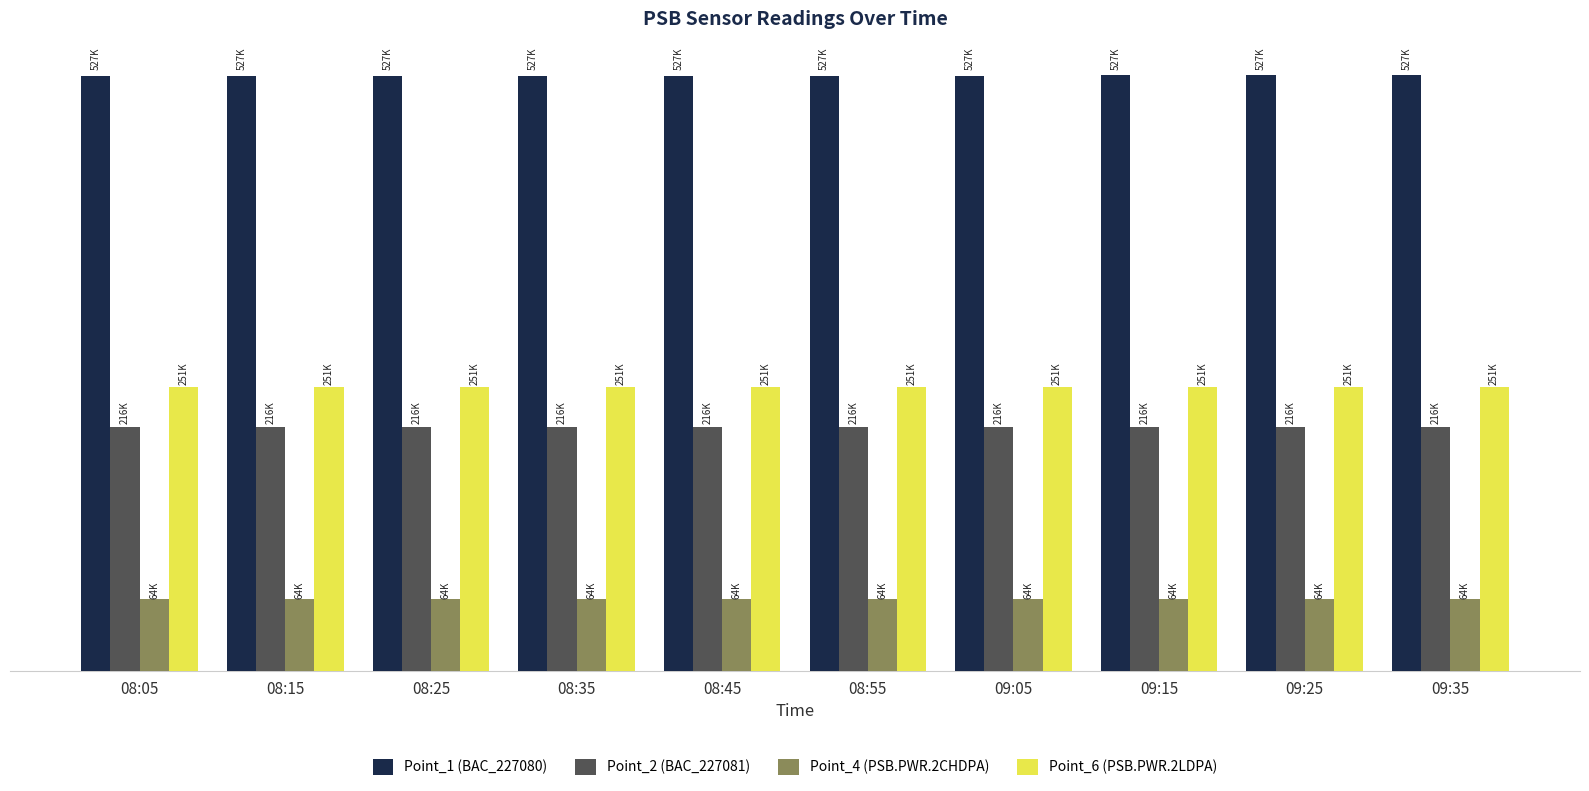

What are all the series names shown in the legend?

Point_1 (BAC_227080), Point_2 (BAC_227081), Point_4 (PSB.PWR.2CHDPA), Point_6 (PSB.PWR.2LDPA)